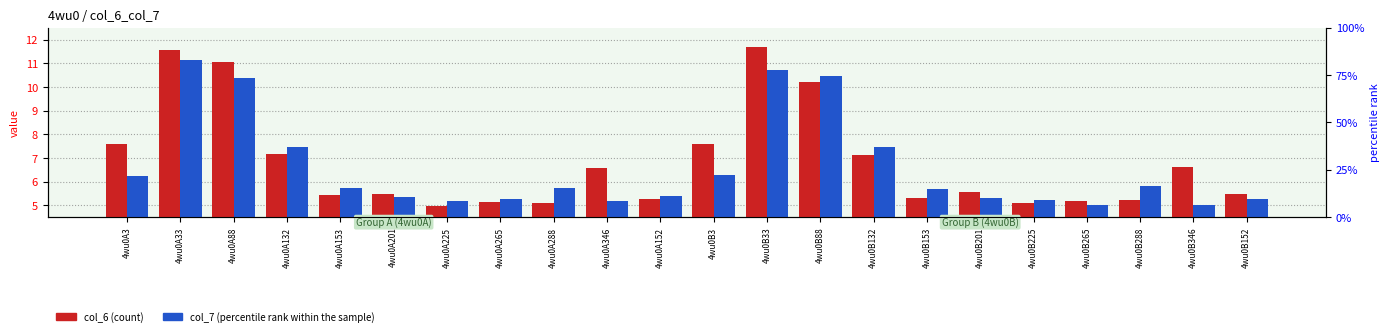

True or false: col_6 (count) has a value of 3.5 at 4wu0B132.

False